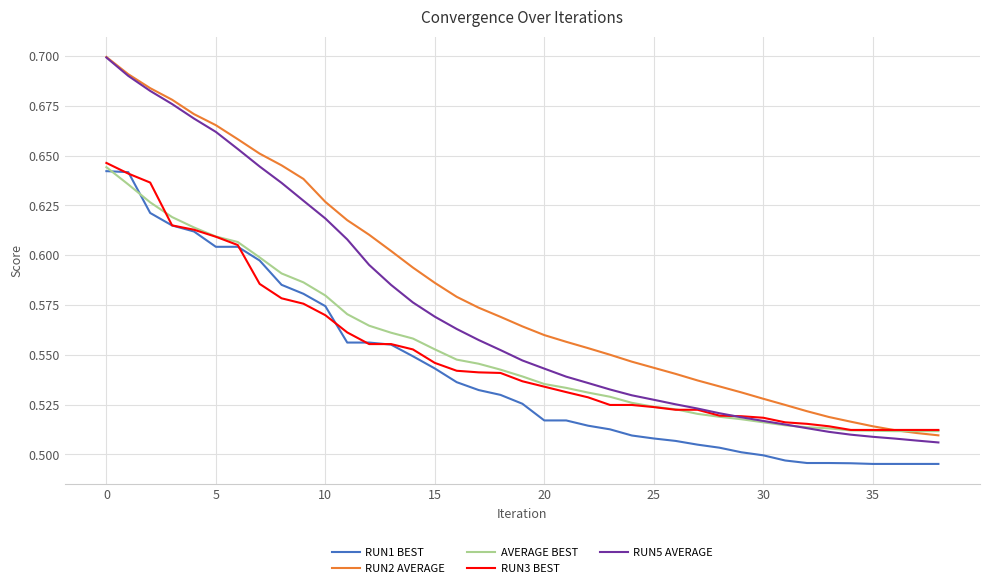

Which series has the widest spread of values?

RUN5 AVERAGE